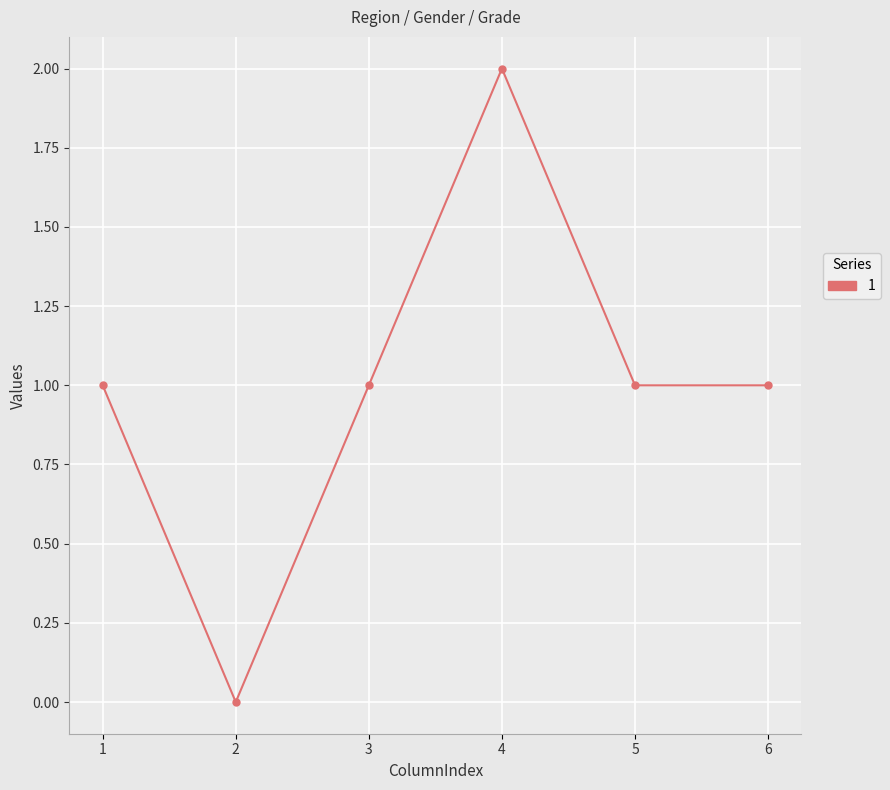

True or false: the data shows 1 at 2.

False